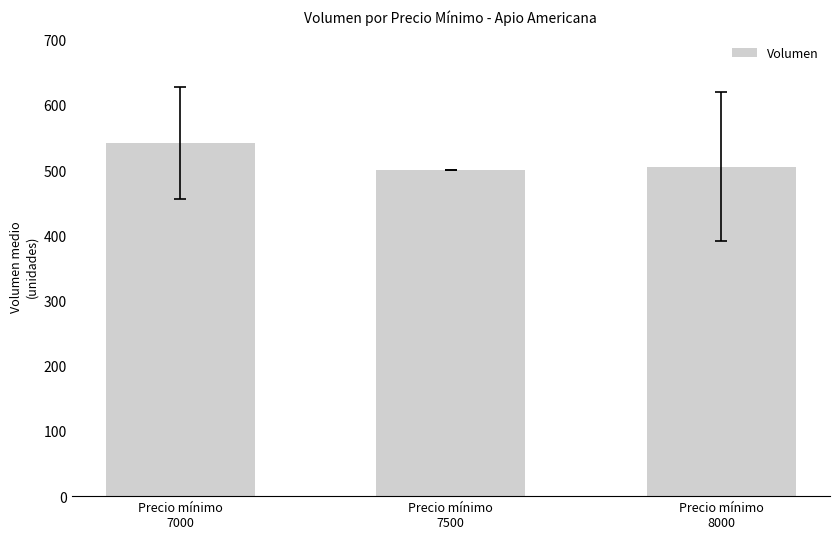

What is the maximum value shown in the chart?

541.7